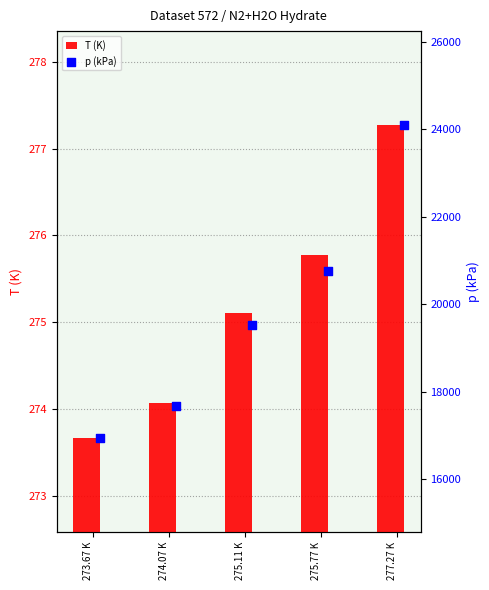

Which series has the largest total across all categories?

p (kPa)